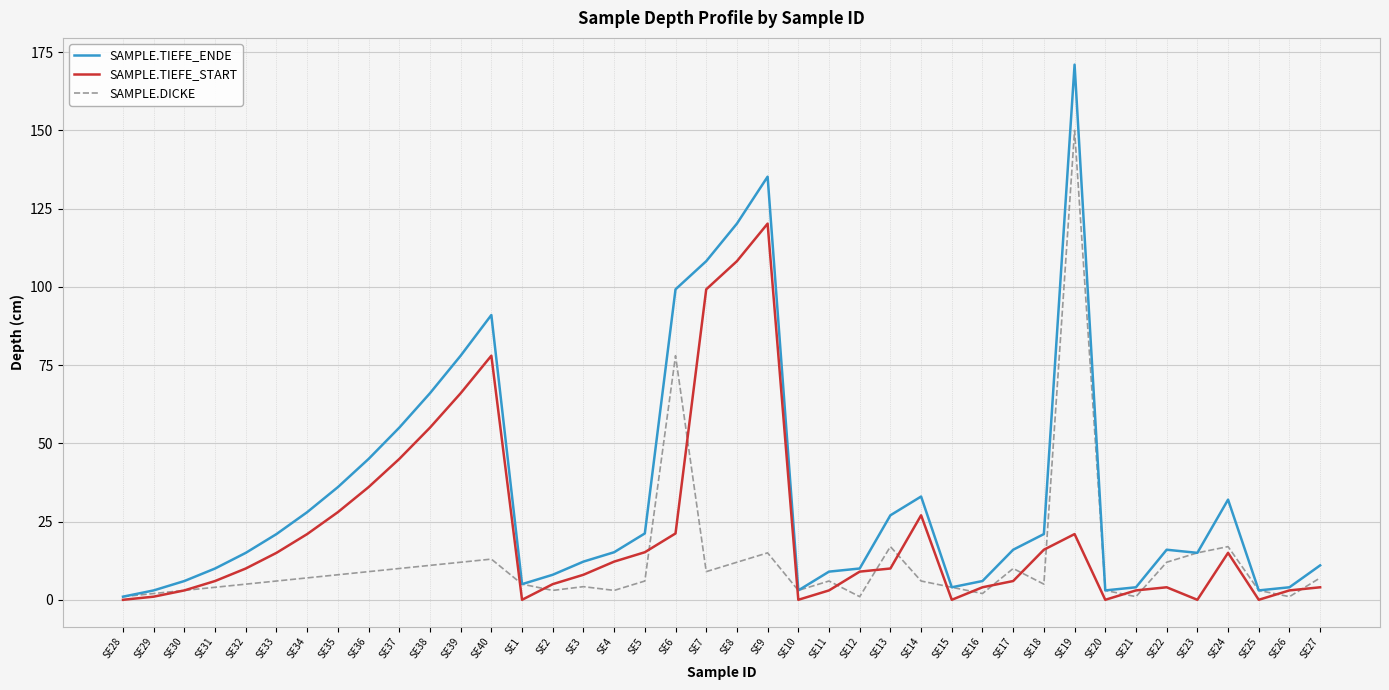

What is the total value across all series at SE16?

12.0